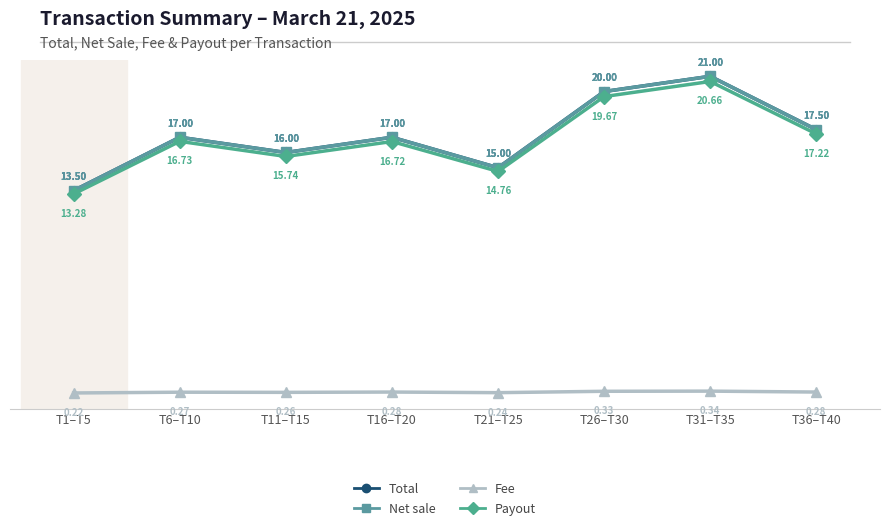

Does the chart have visible grid lines?

No